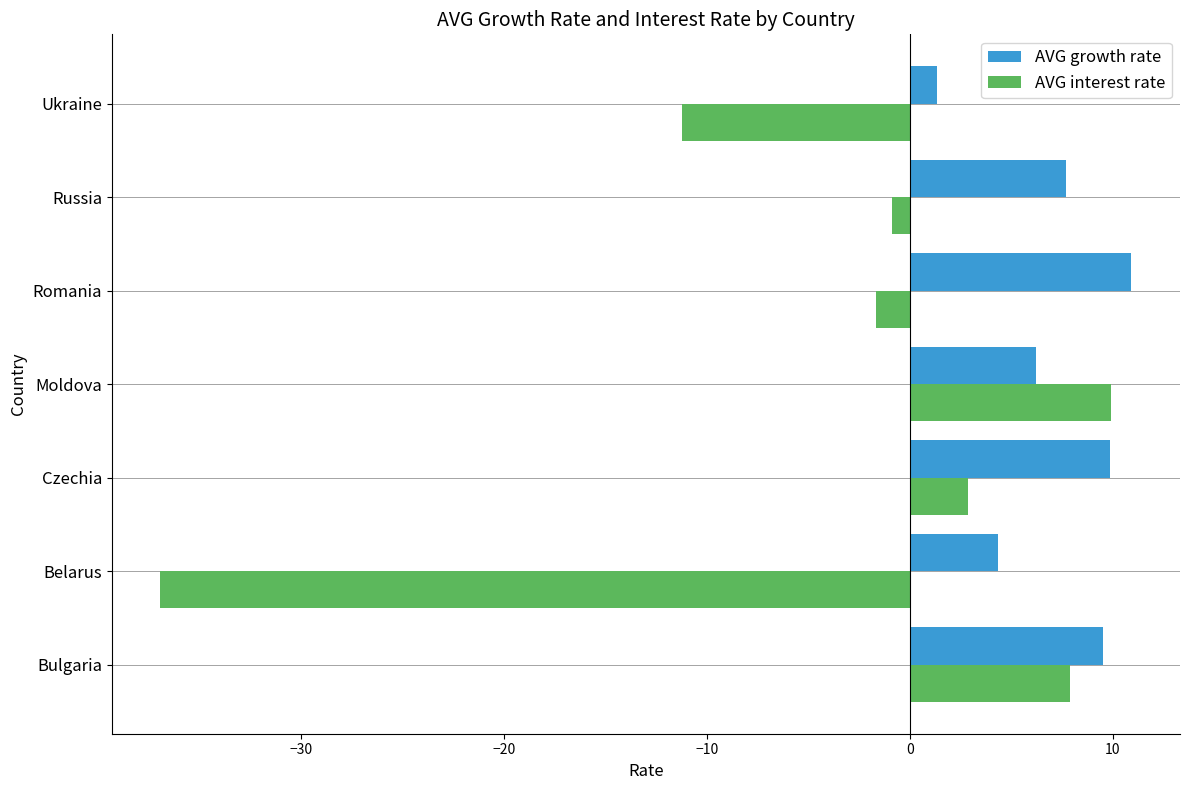

At which label is AVG interest rate closest to -13?

Ukraine